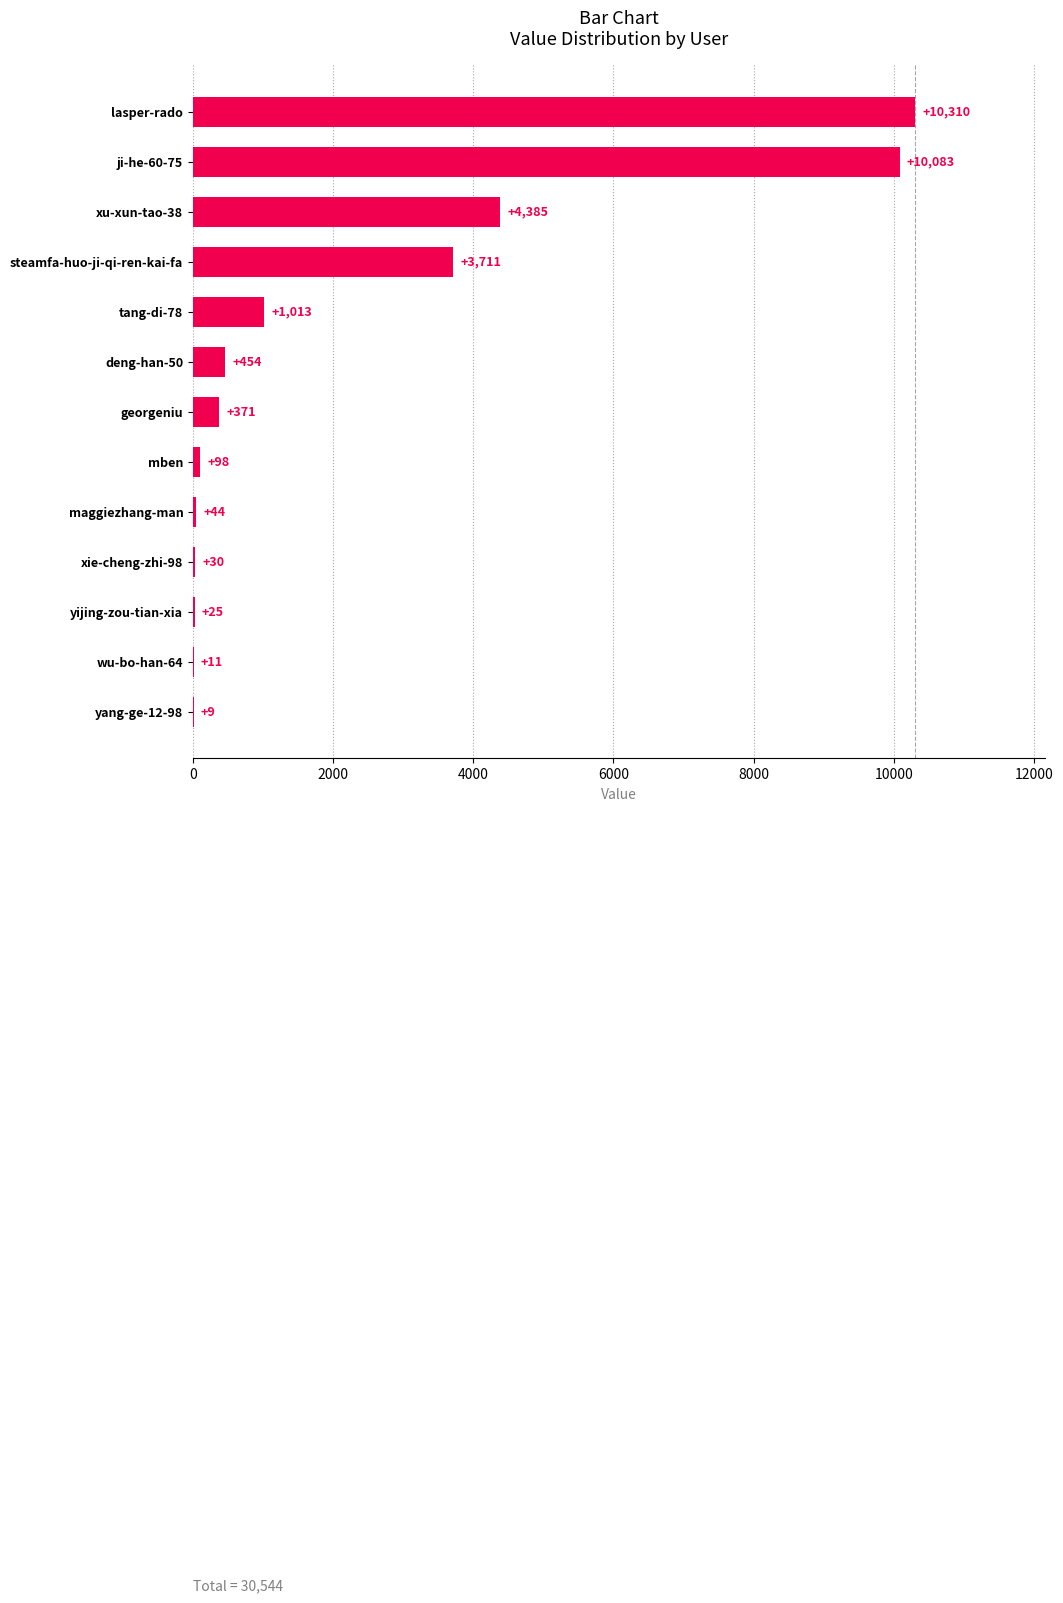

What is the change in value from wu-bo-han-64 to mben?

+87